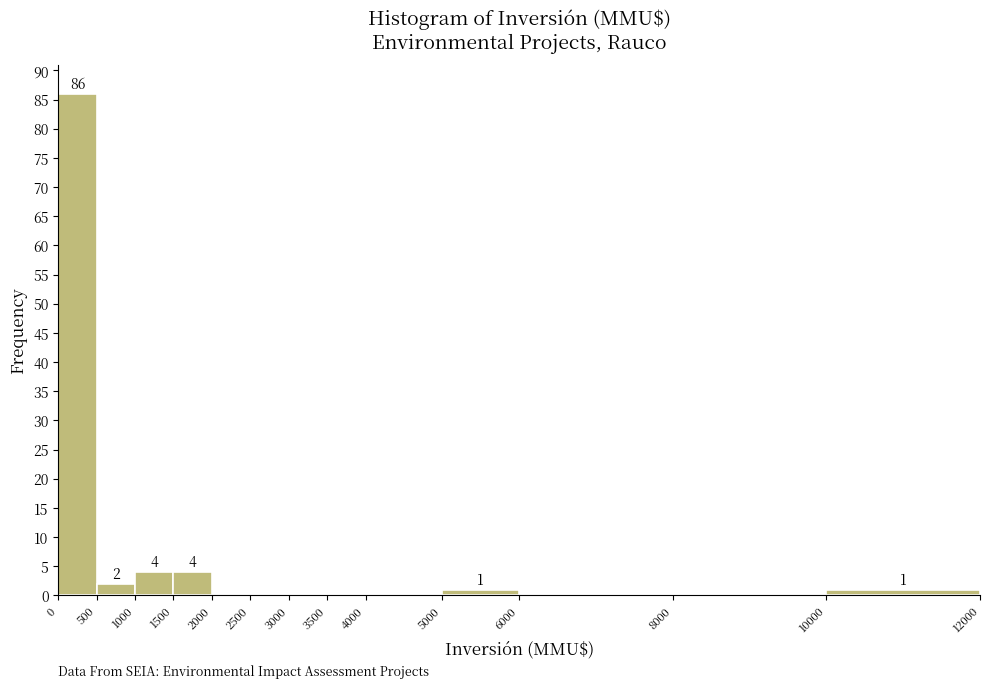

Which range on the x-axis has the tallest bar?

0 to 500